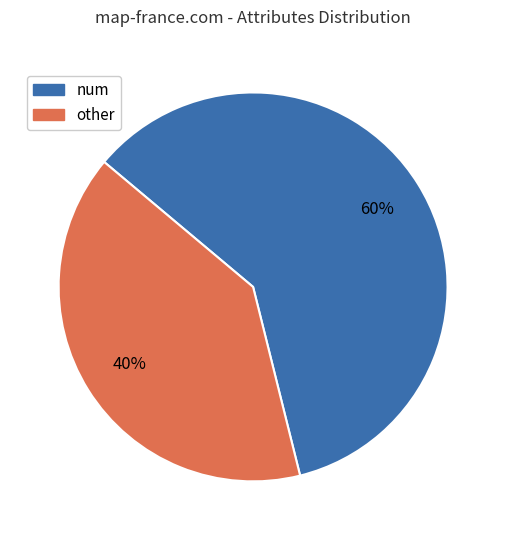

To the nearest percent, what is the difference between the largest and smallest slice percentages?

20%